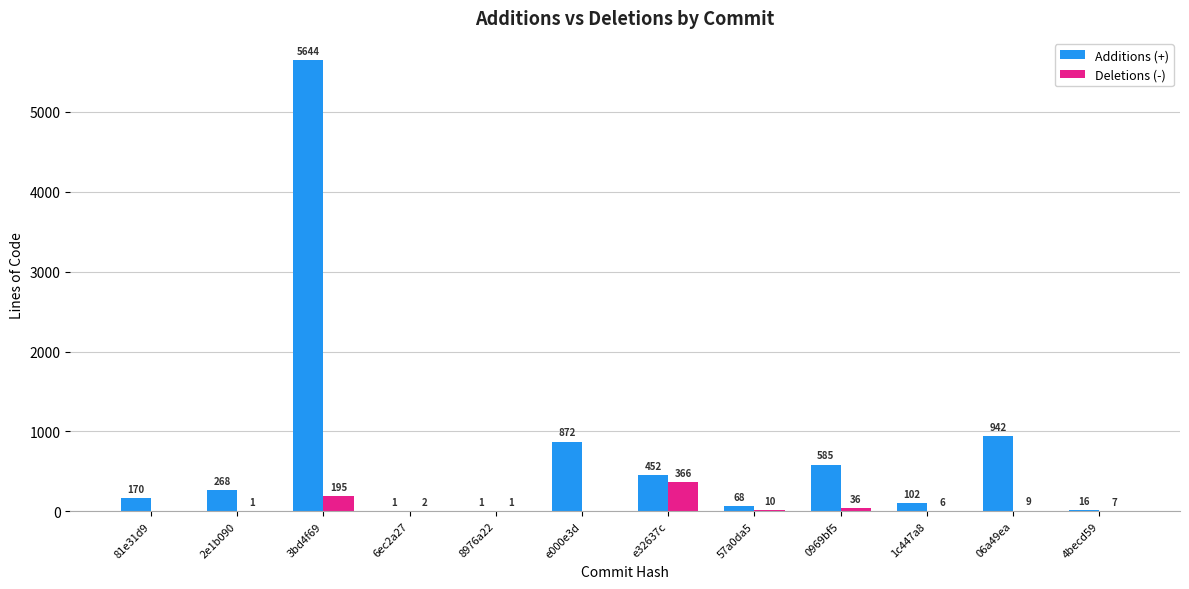

What is the sum of the Deletions (-) values at 0969bf5 and e000e3d?

36